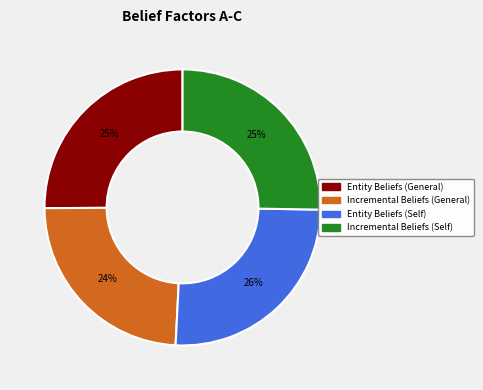

Count the number of slices in the pie.

4